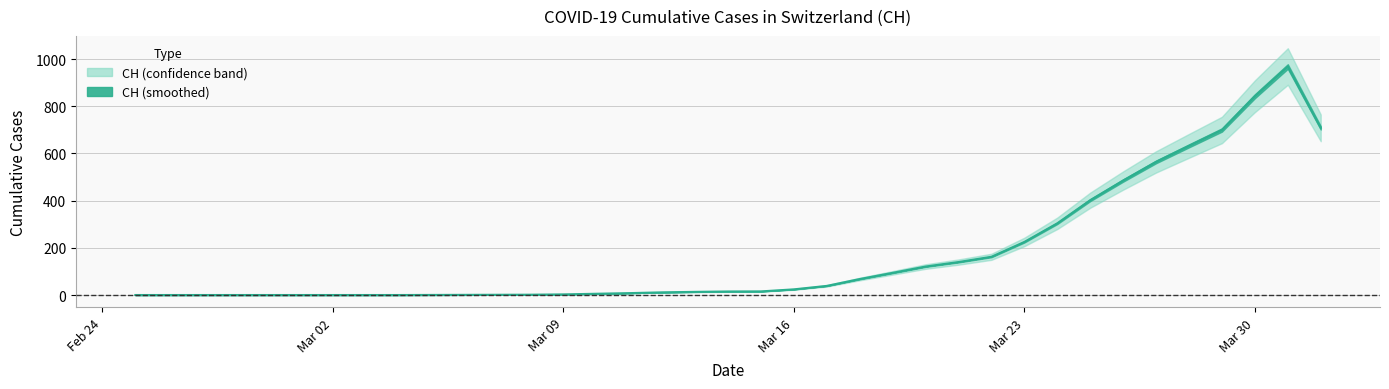

What is the change in value from 2020-03-13 to 2020-03-29?

+686.3